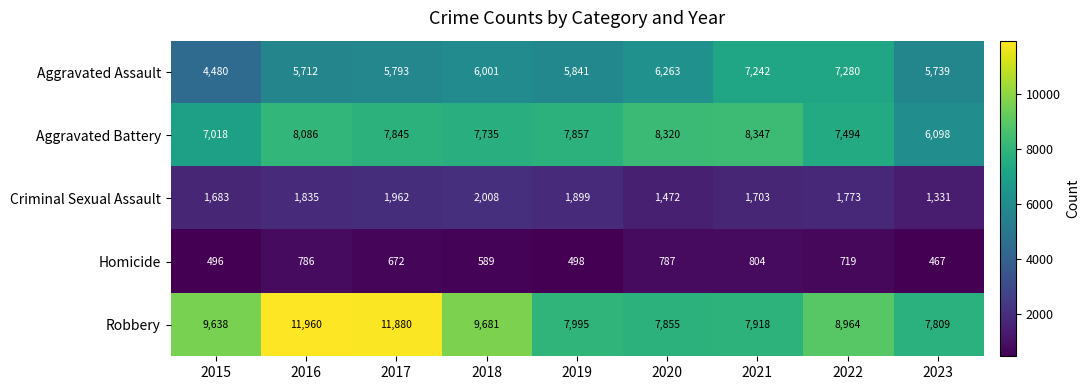

Is it true that Aggravated Assault equals 5793 at 2017?

True